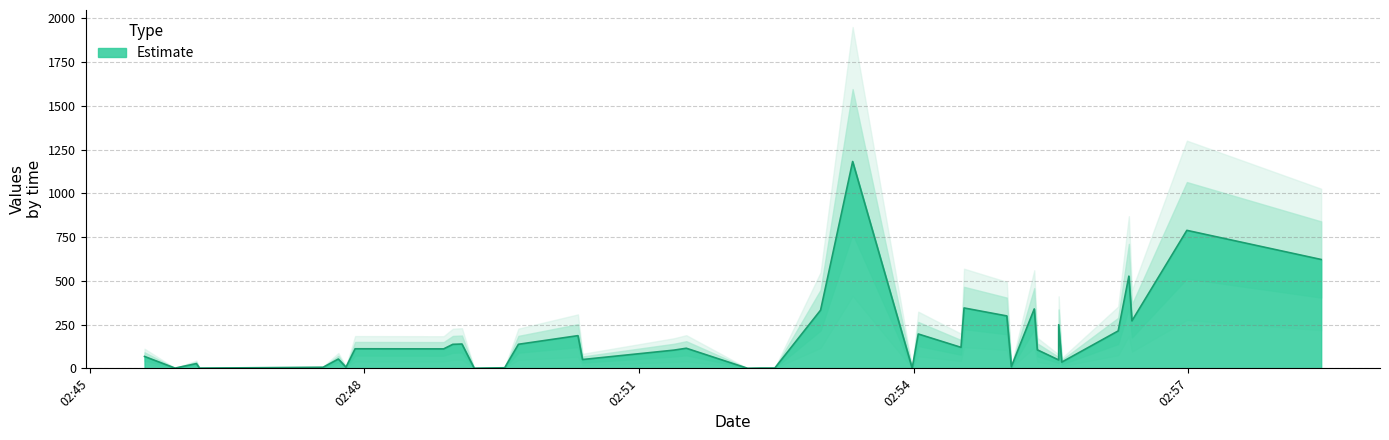

Which has a higher value, 2019-03-05 02:56:59 or 2019-03-05 02:56:23?

2019-03-05 02:56:59